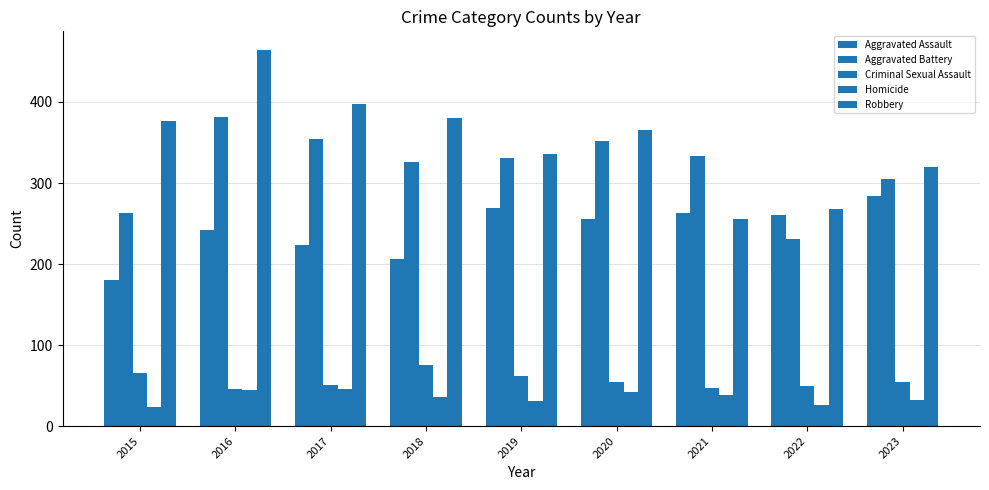

What is the total value across all series at 2021?

937